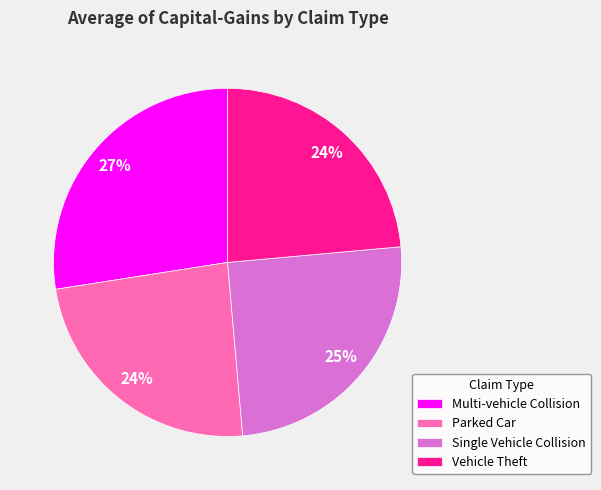

True or false: Vehicle Theft accounts for 10% of the total.

False